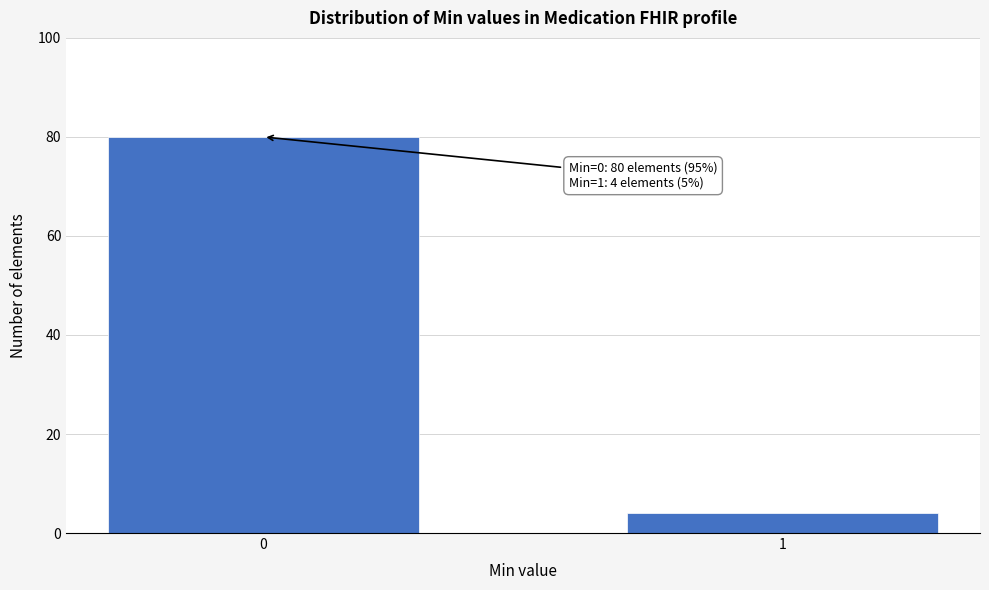

Reading left to right, transcribe all the data shown in this chart.

80	4